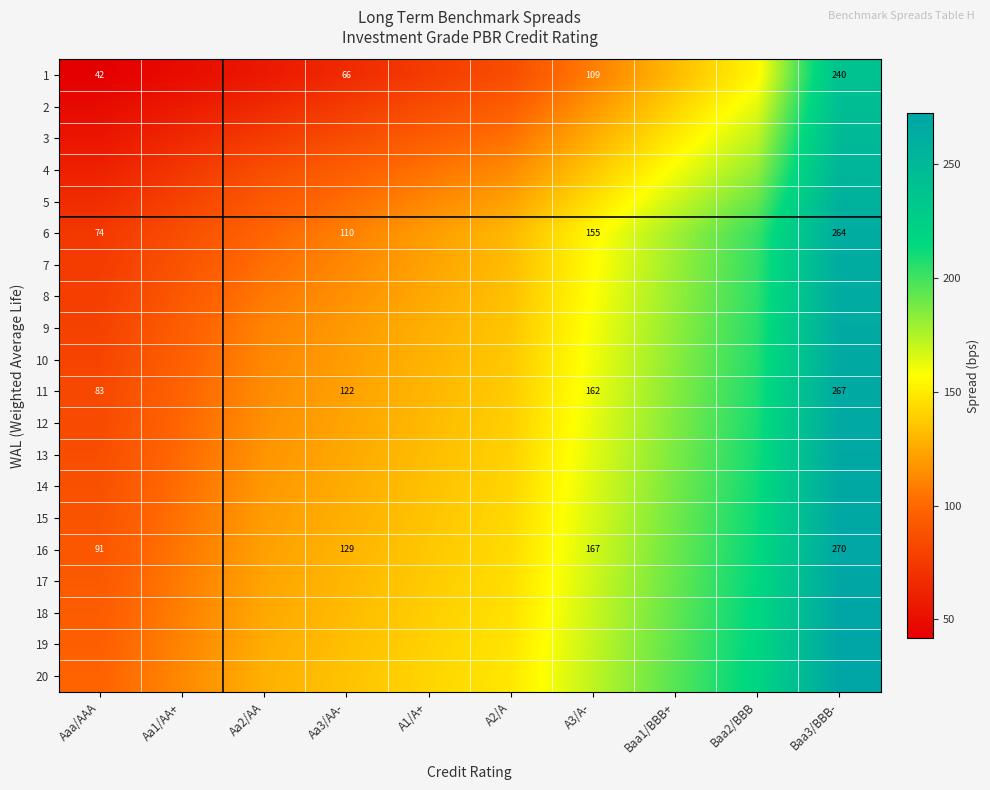

Where is 19 nearest to the value 184?

Baa1/BBB+